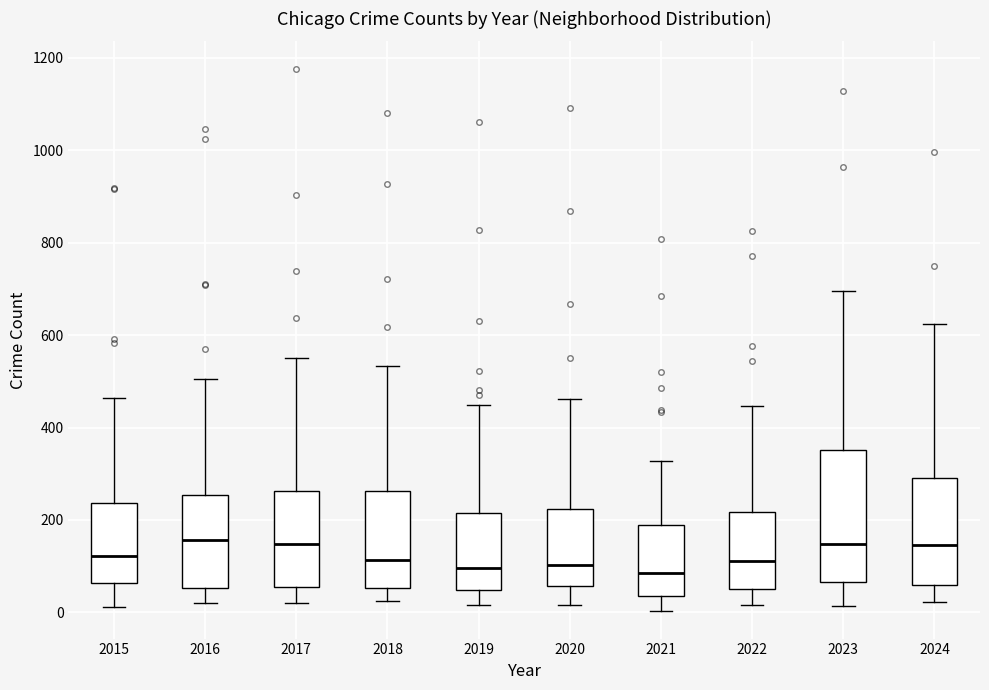

Comparing the boxes themselves (not the whiskers), which one is the tallest?

2023